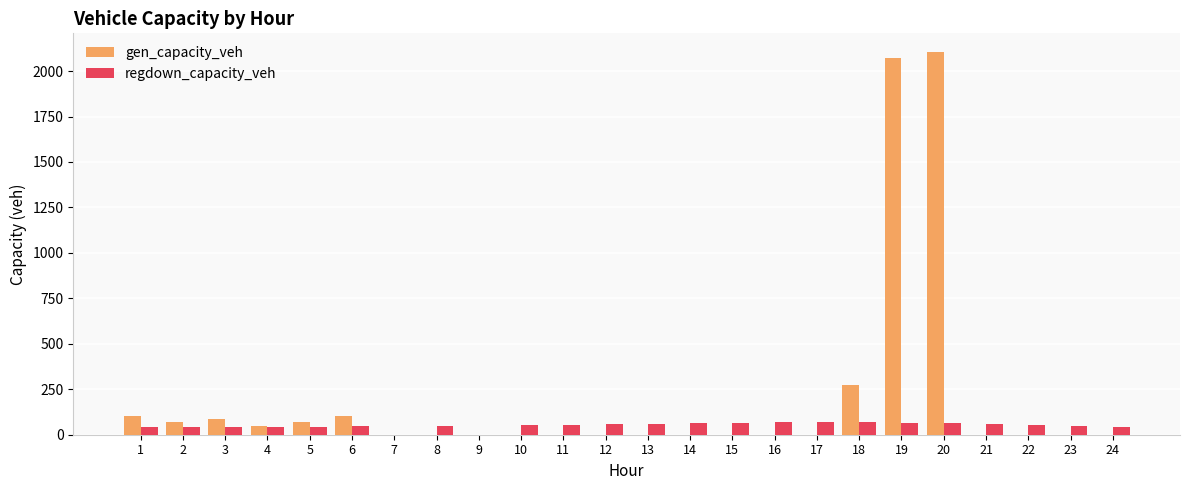

Which series changed the most between 12 and 20?

gen_capacity_veh